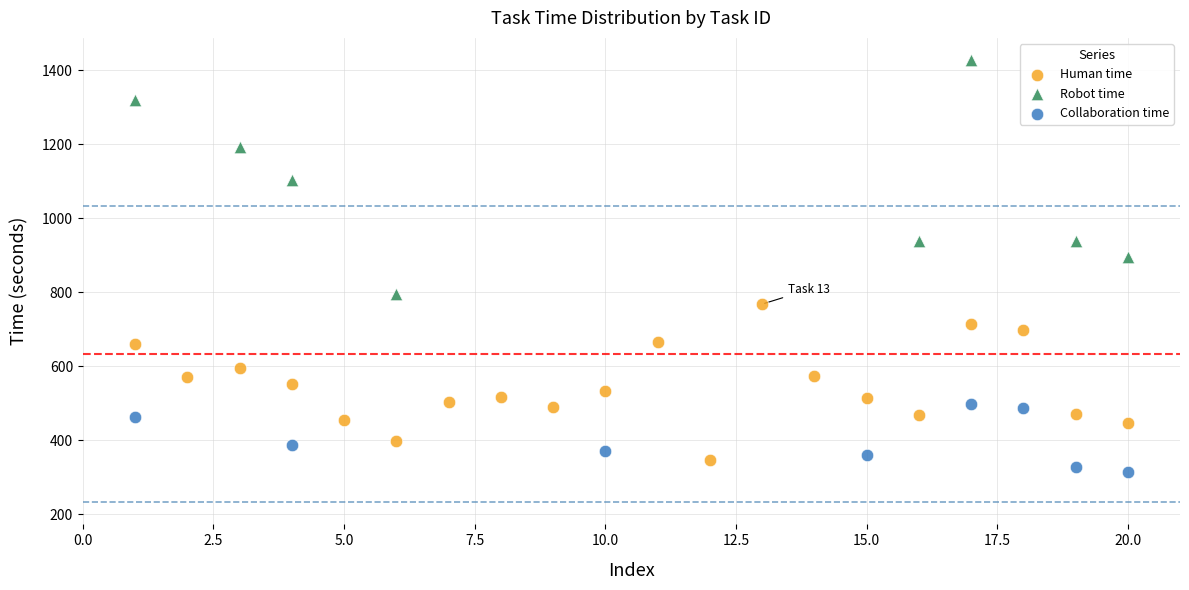

Which series contains the lowest Y value?

Collaboration time